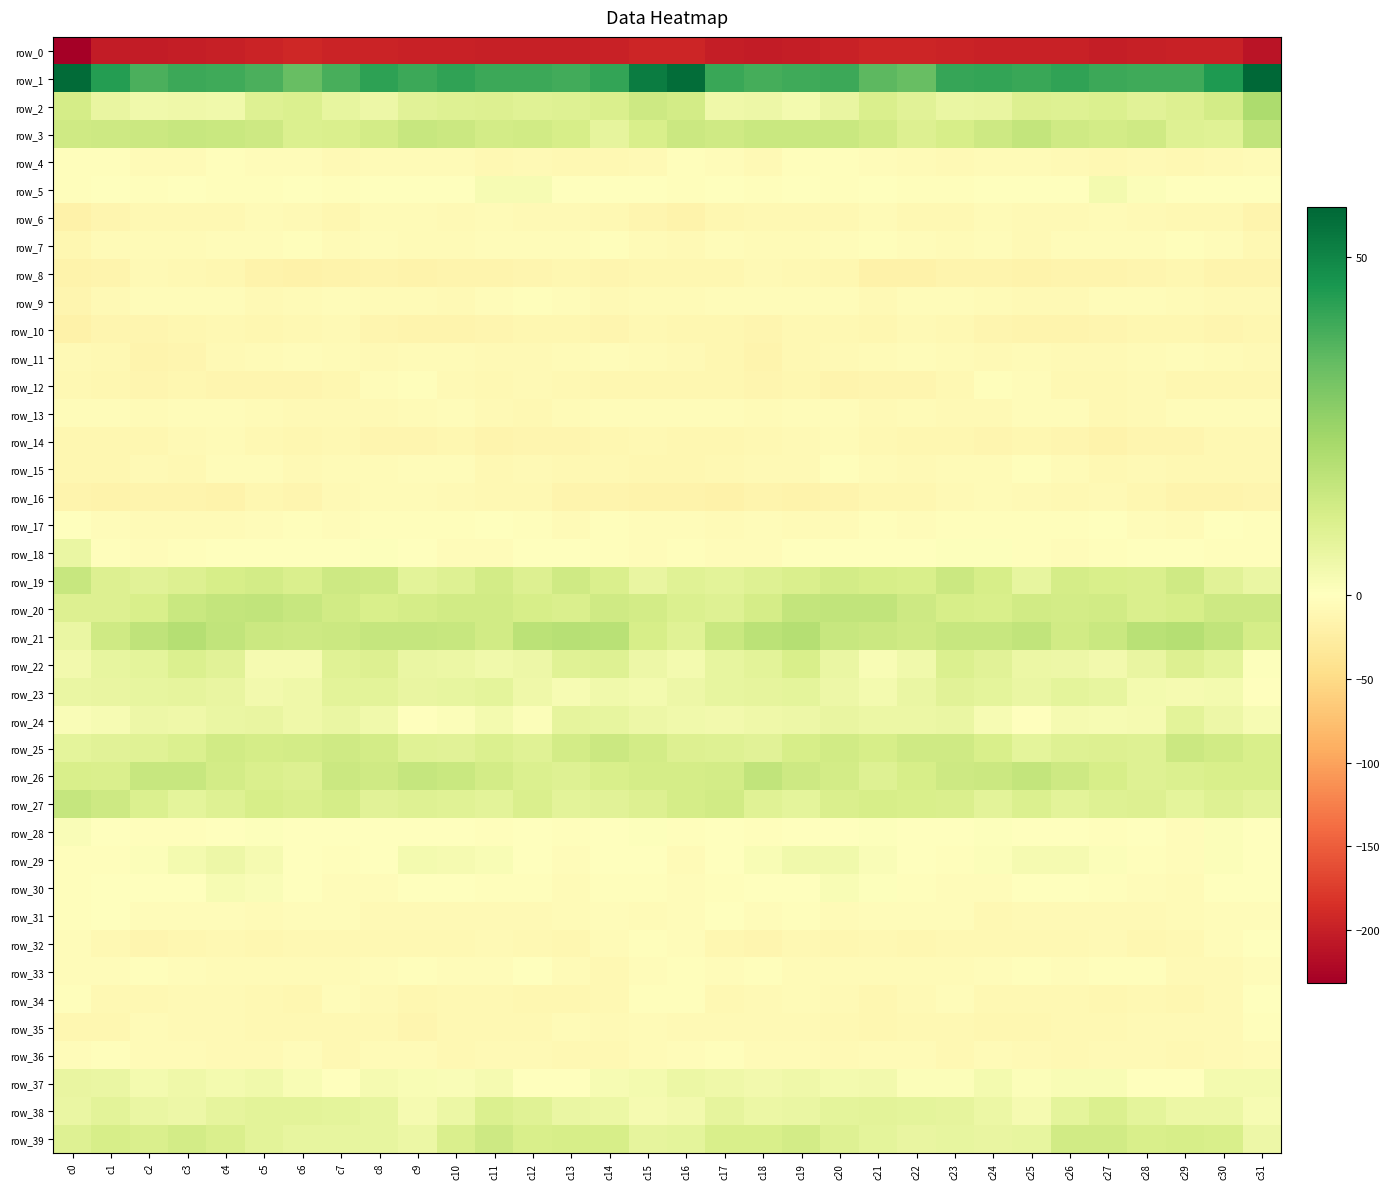

Is the value of row_37 at c11 greater than the value of row_34 at c10?

Yes